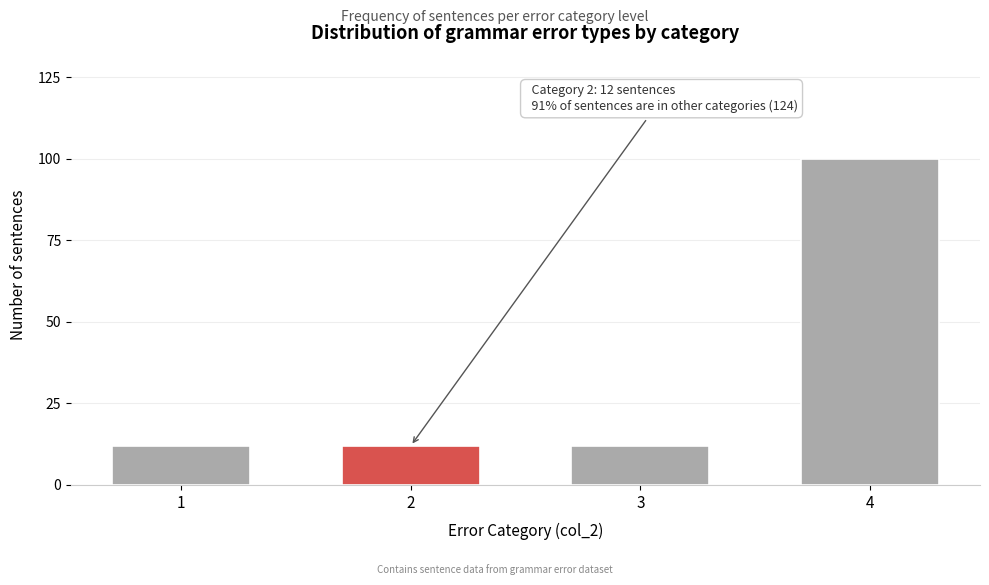

Reading left to right, extract all data points from this chart.

1=12	2=12	3=12	4=100